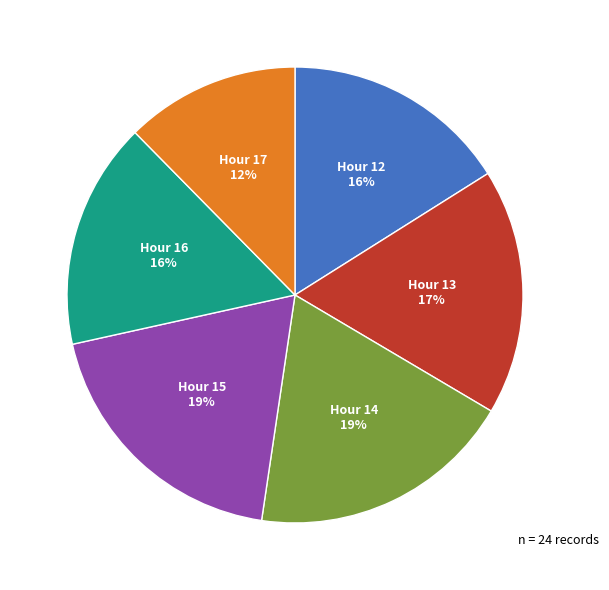

Is it true that Hour 13 is 17% of the pie?

True